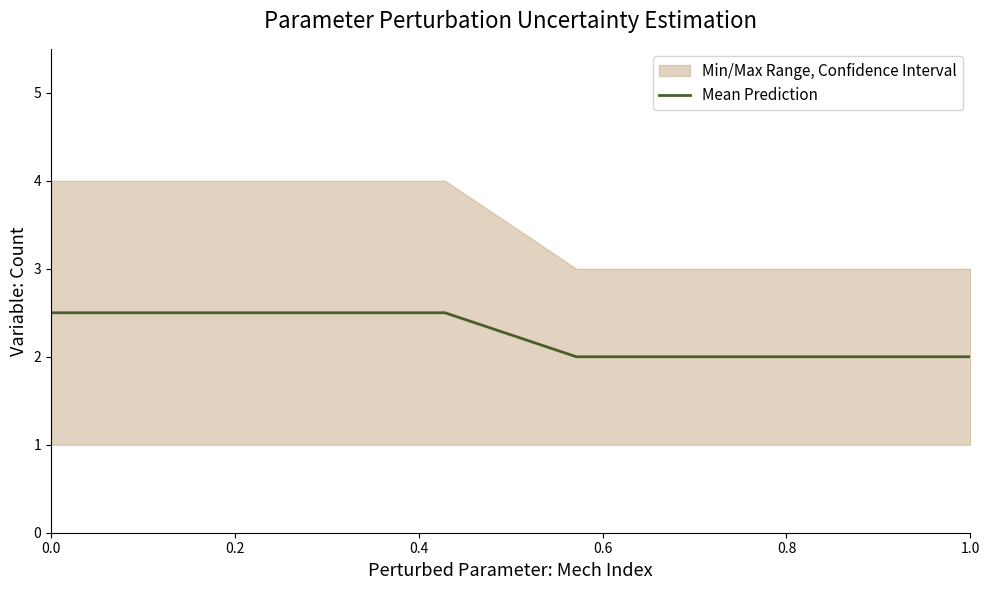

Where is the data nearest to the value 2?

0.8